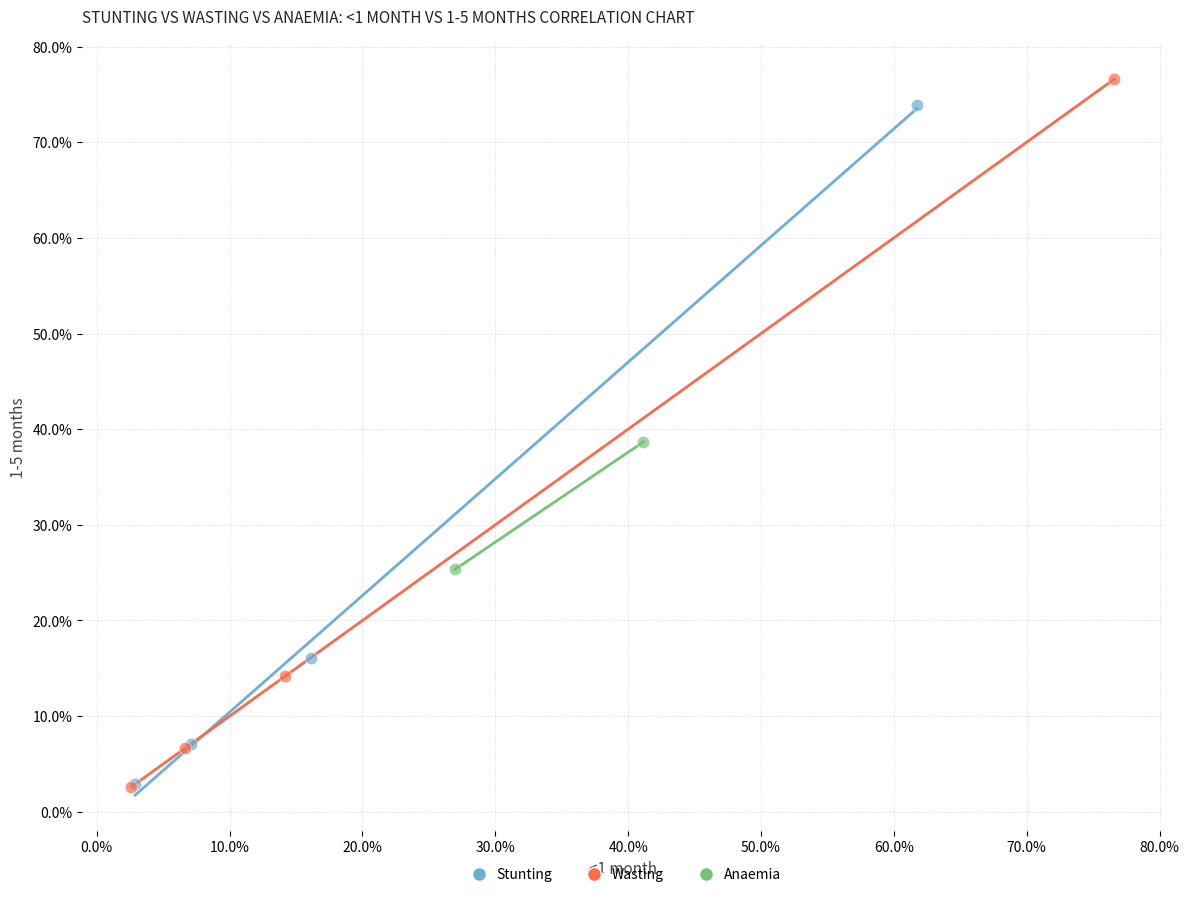

What are all the series names shown in the legend?

Stunting, Wasting, Anaemia